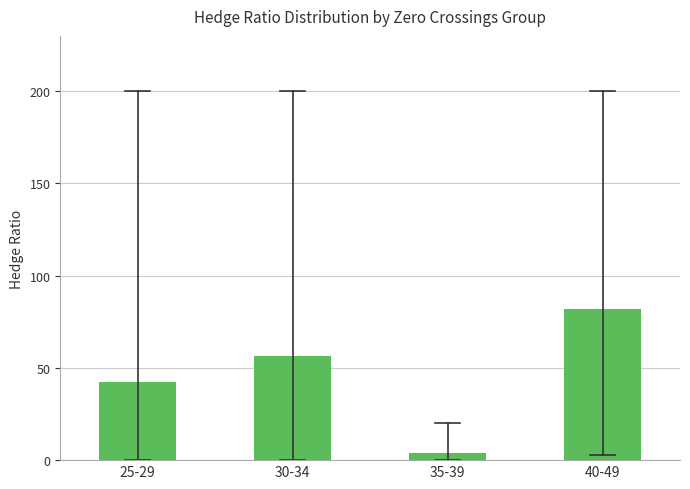

Reading left to right, list all the values displayed in this chart.

25-29=42.2	30-34=56.6	35-39=3.7	40-49=82.1